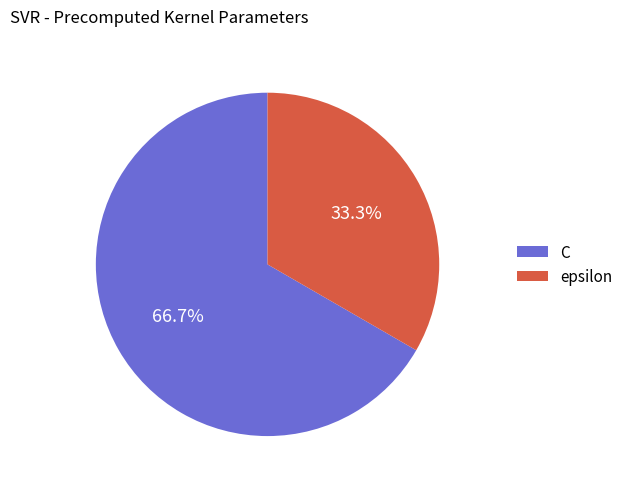

Between epsilon and C, which is larger?

C